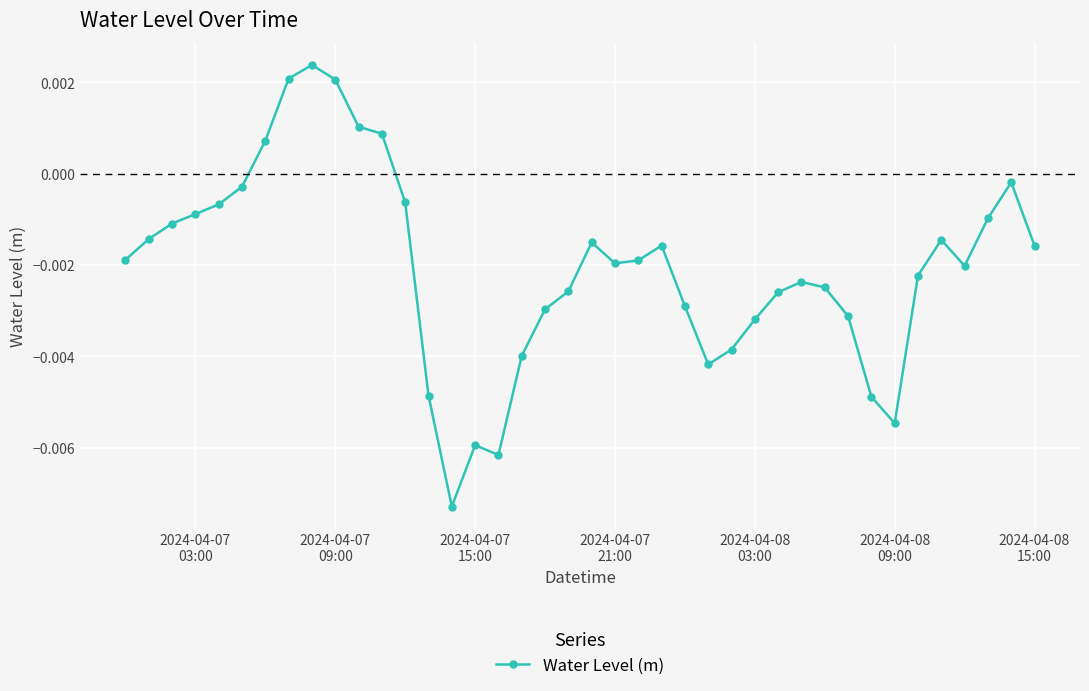

How many lines are shown in the chart?

1